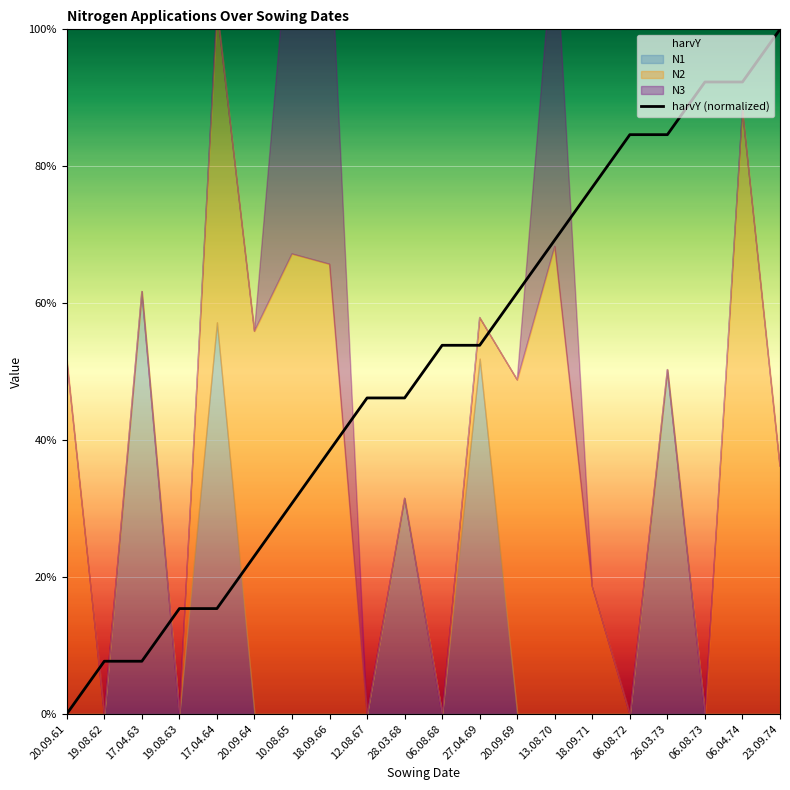

What is the label of the 11th point from the right?

28.03.68